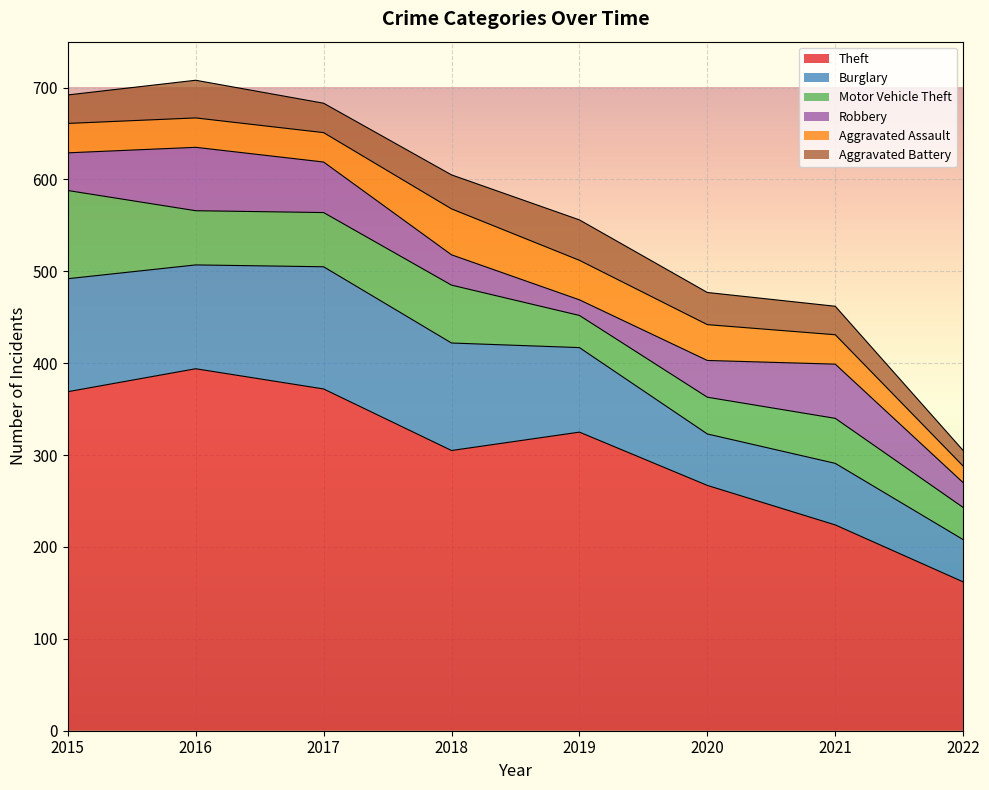

At how many categories does at least one series exceed 86?

8